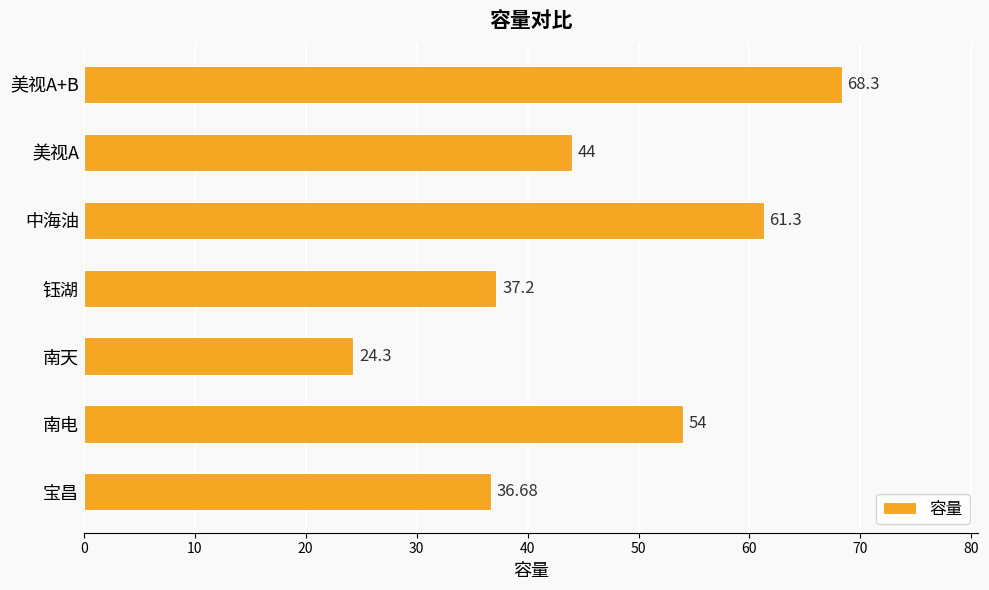

What is the sum of all values?

325.8